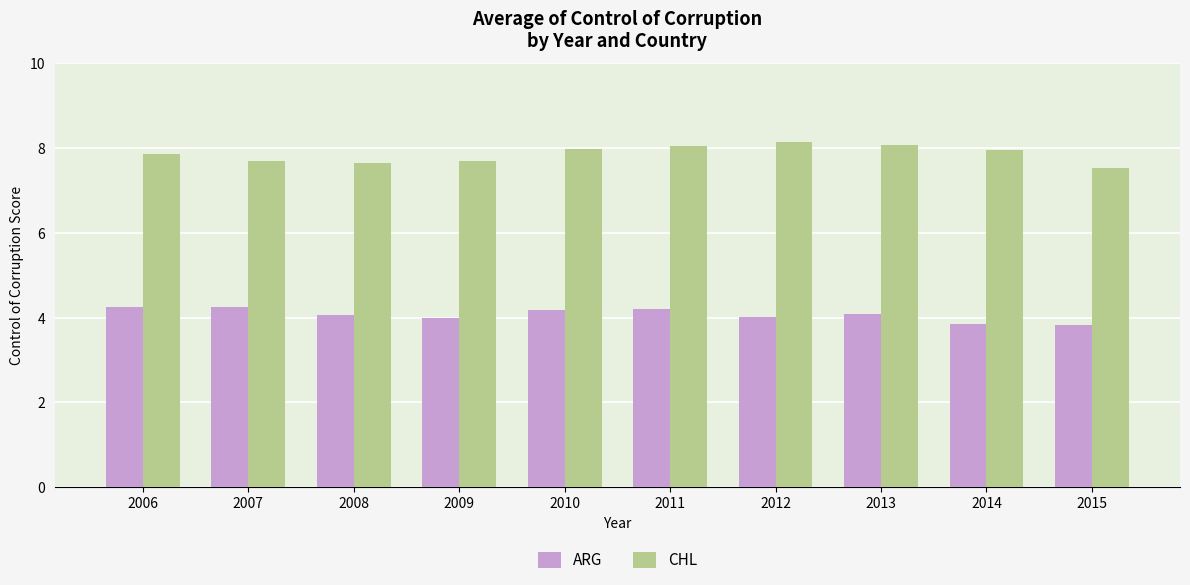

What is the sum of all CHL values?

78.6